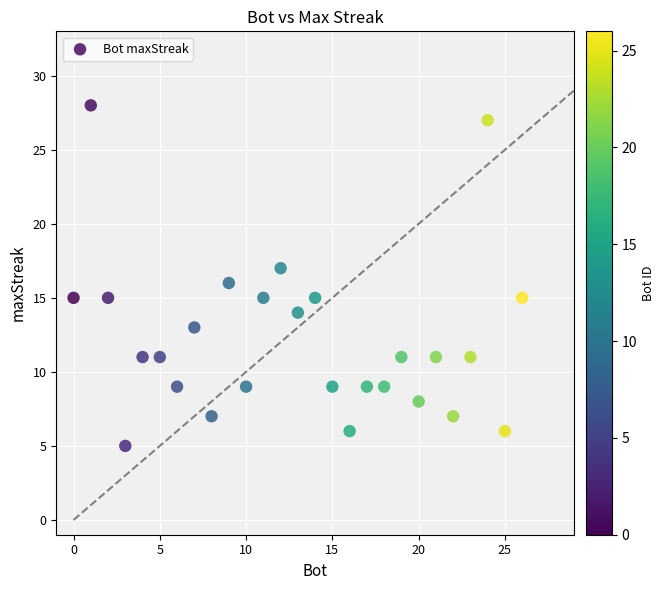

What is the range of Y values (max minus min)?

23